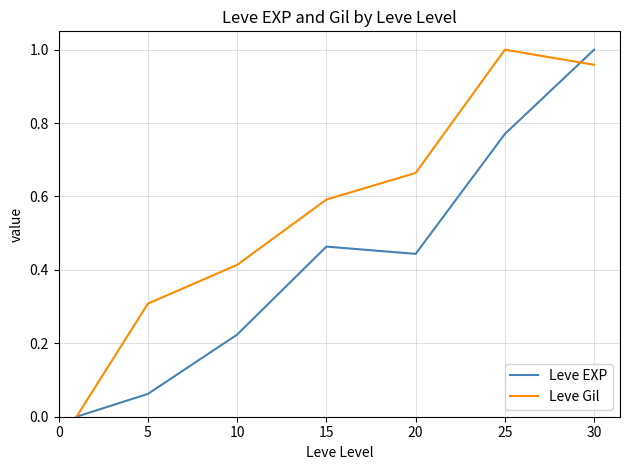

Which series has the largest total across all categories?

Leve Gil